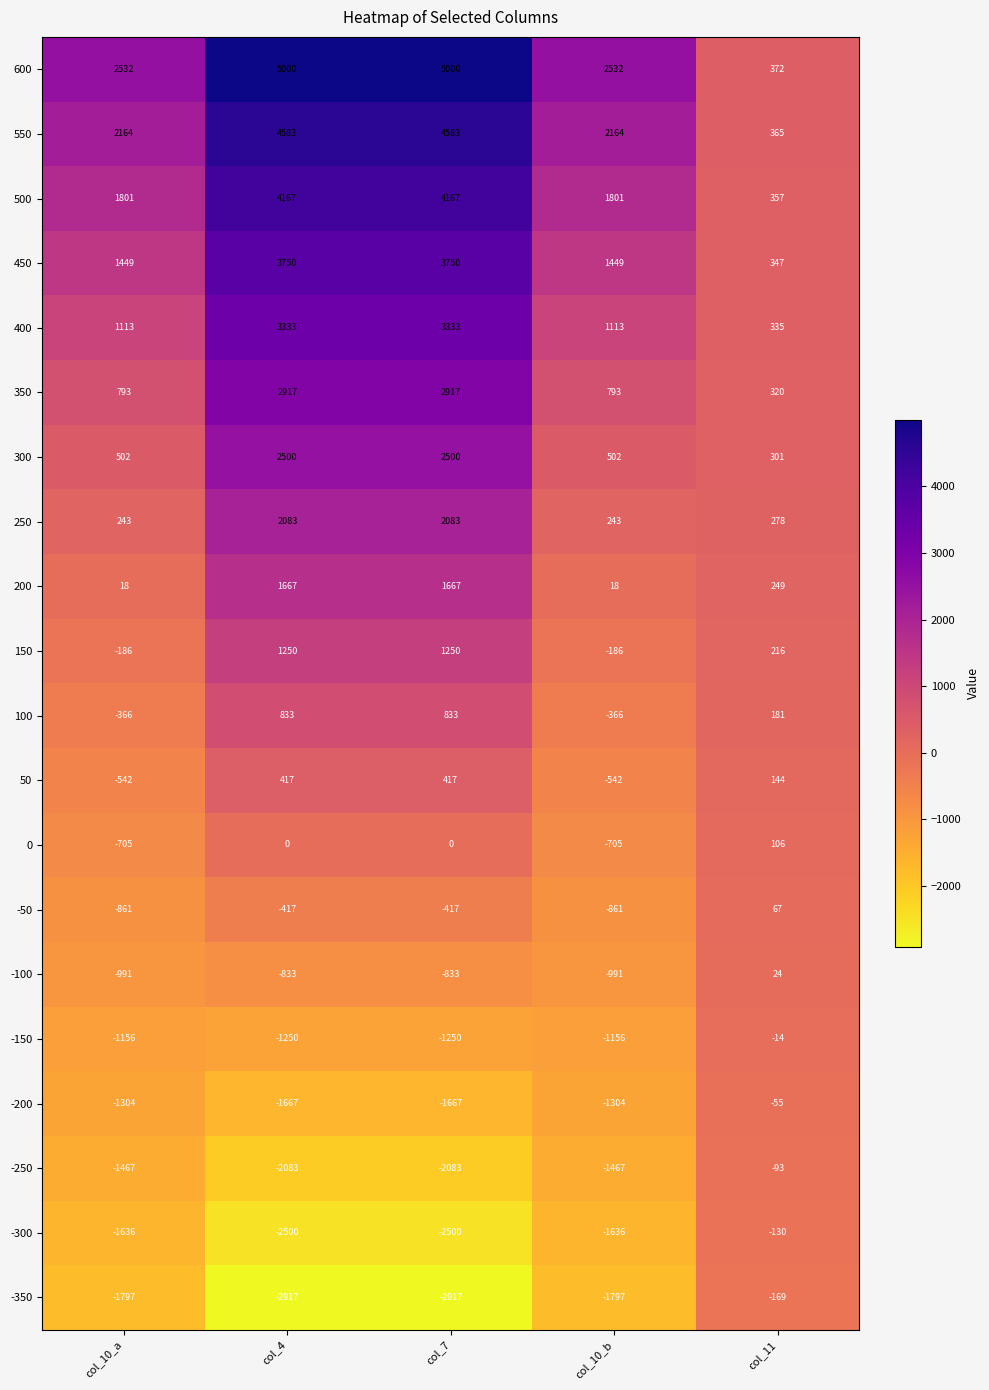

What is the average value of the -100 series?

-725